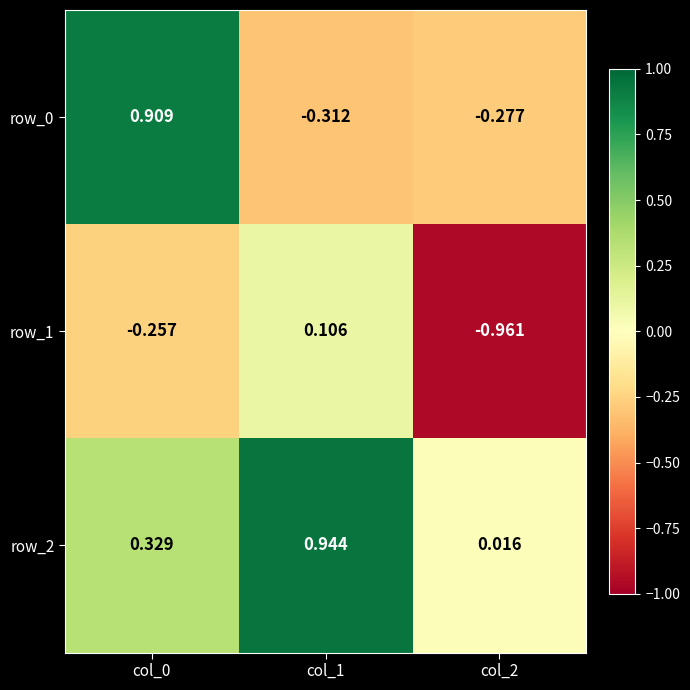

Is the value of row_1 at col_0 greater than the value of row_0 at col_1?

Yes